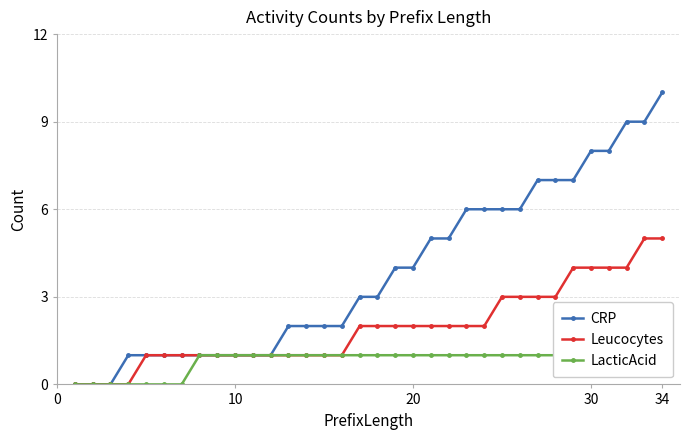

Reading left to right, what are all the values shown in this chart?

CRP: 0	0	0	1	1	1	1	1	1	1	1	1	2	2	2	2	3	3	4	4	5	5	6	6	6	6	7	7	7	8	8	9	9	10
Leucocytes: 0	0	0	0	1	1	1	1	1	1	1	1	1	1	1	1	2	2	2	2	2	2	2	2	3	3	3	3	4	4	4	4	5	5
LacticAcid: 0	0	0	0	0	0	0	1	1	1	1	1	1	1	1	1	1	1	1	1	1	1	1	1	1	1	1	1	1	1	1	1	1	1